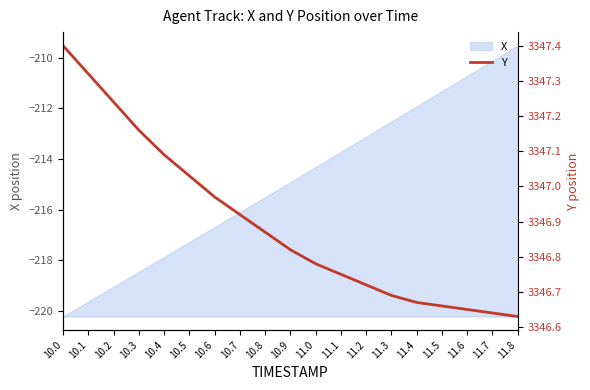

At which label does X first exceed -214?

11.1